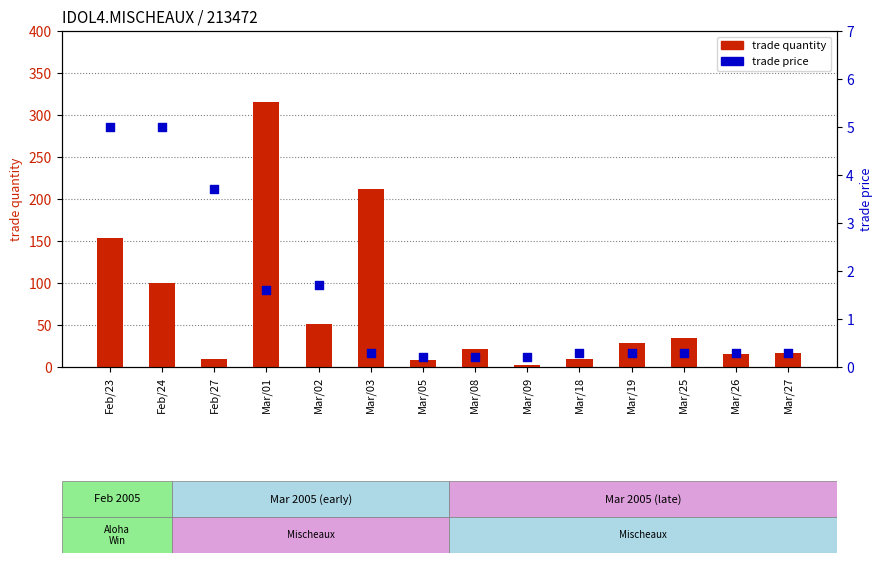

Which series has the largest total across all categories?

trade quantity